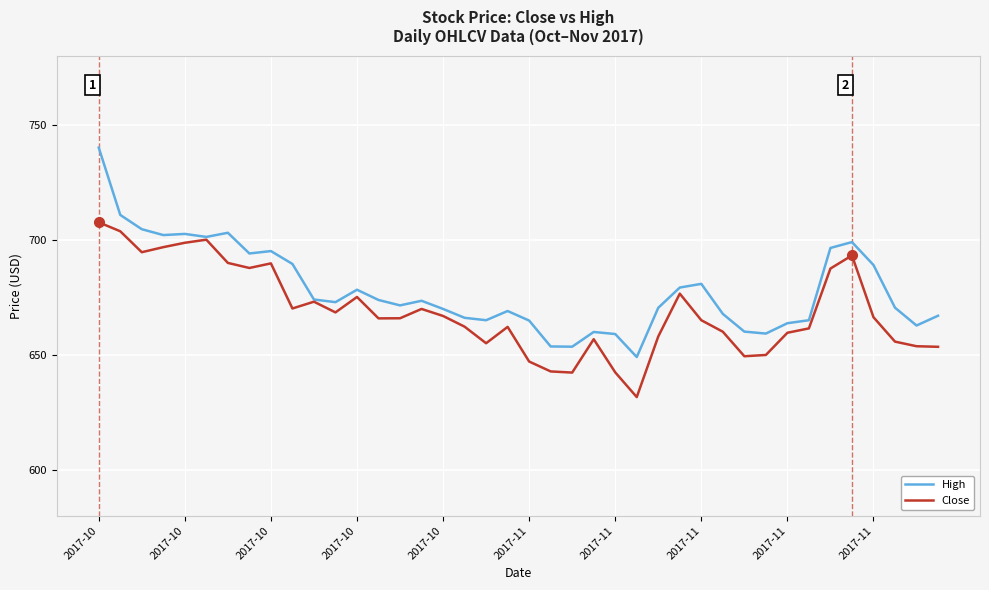

Which series has the widest spread of values?

High